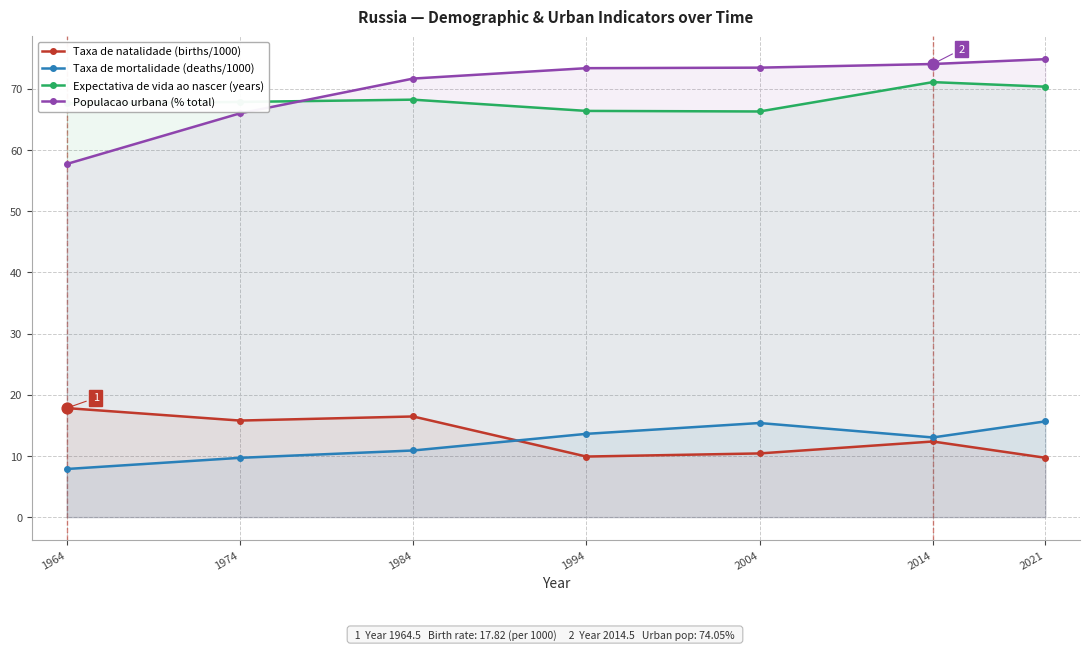

Which series contains the lowest Y value?

Taxa de mortalidade (deaths/1000)